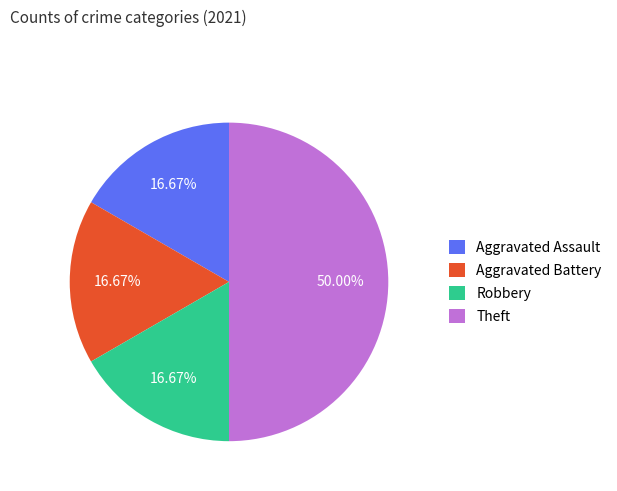

How many slices are in this pie chart?

4